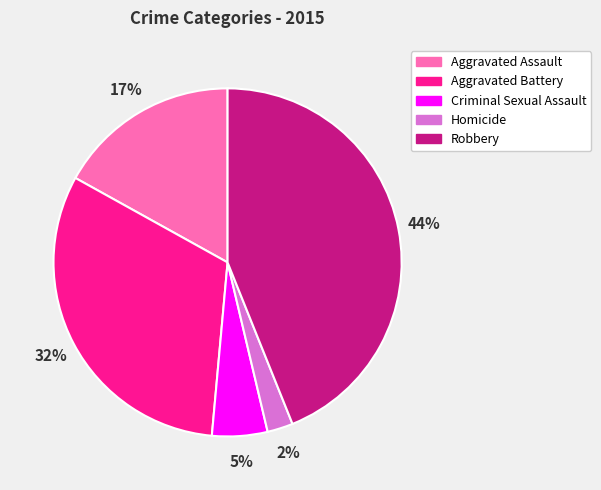

Which slice is the largest?

Robbery